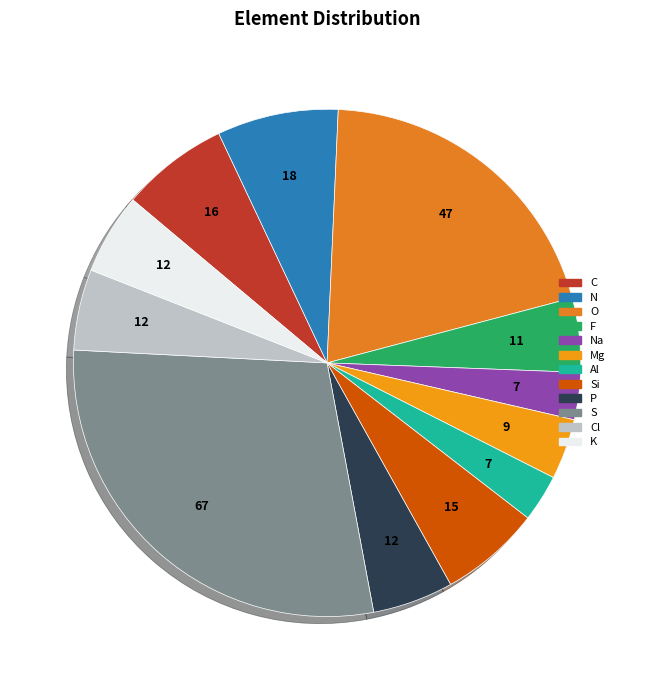

Do Al and Si together represent more than half of the pie?

No